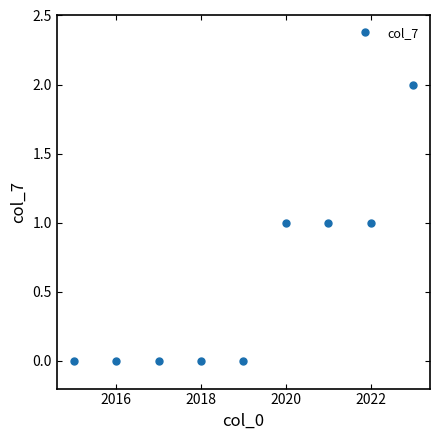

The value at 2018 is 1. True or false?

False